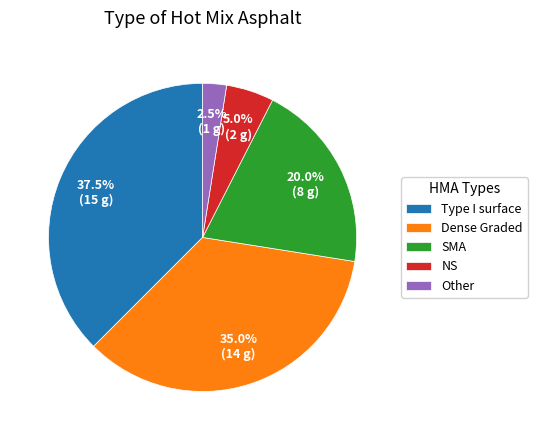

The NS slice represents 5% of the pie. True or false?

True